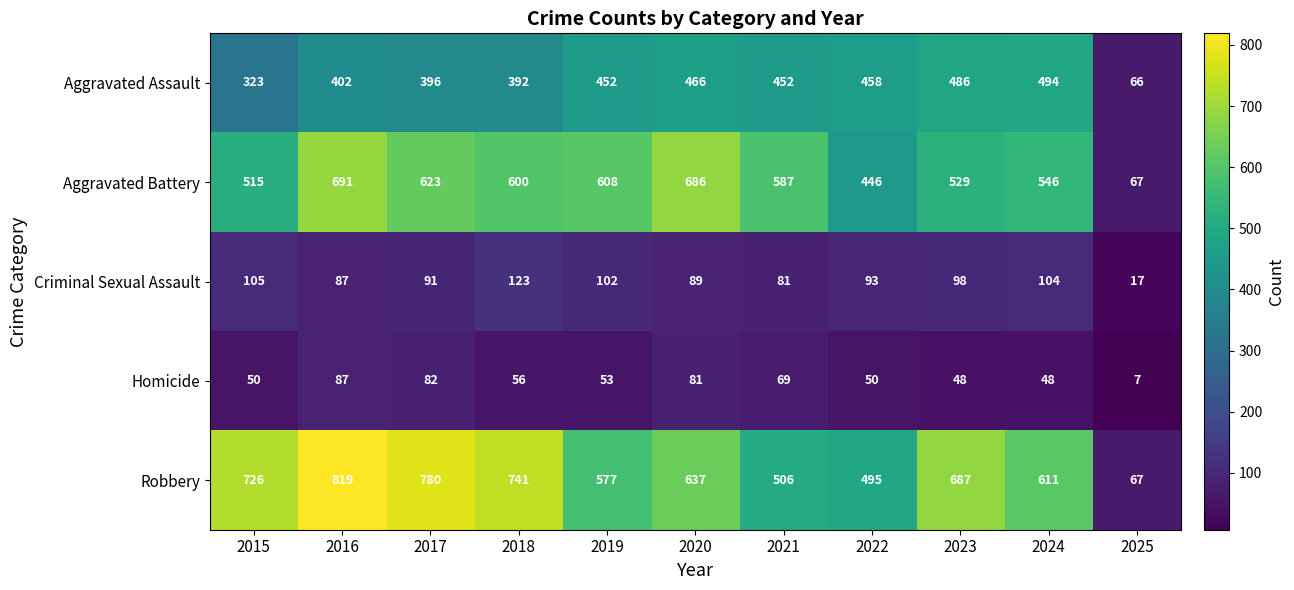

How many series are shown in this chart?

5